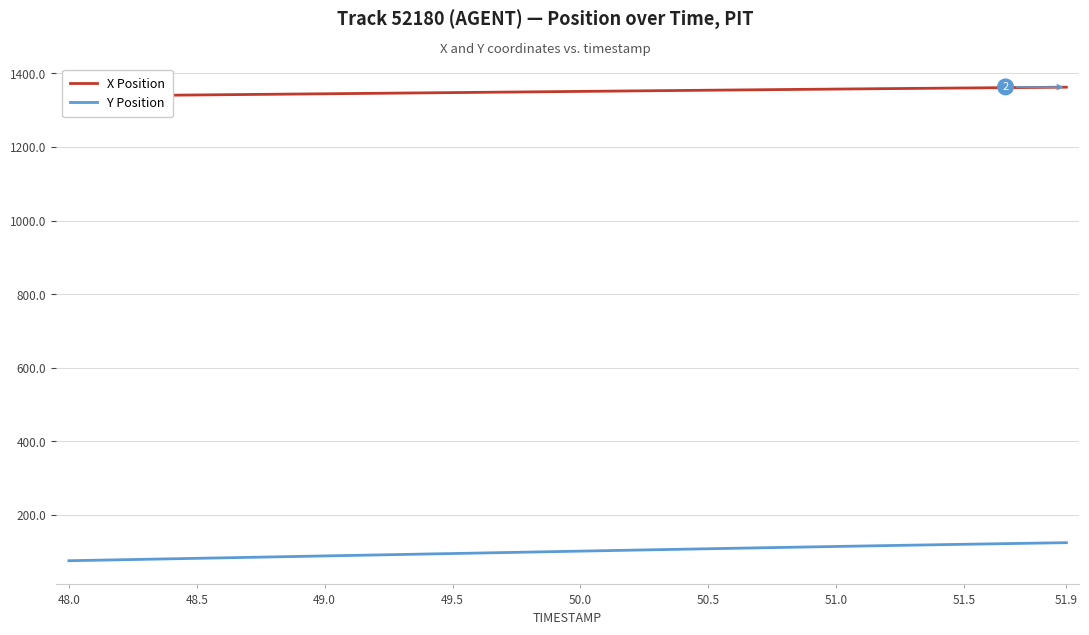

True or false: Y Position has a value of 82.2 at 51.9.

False